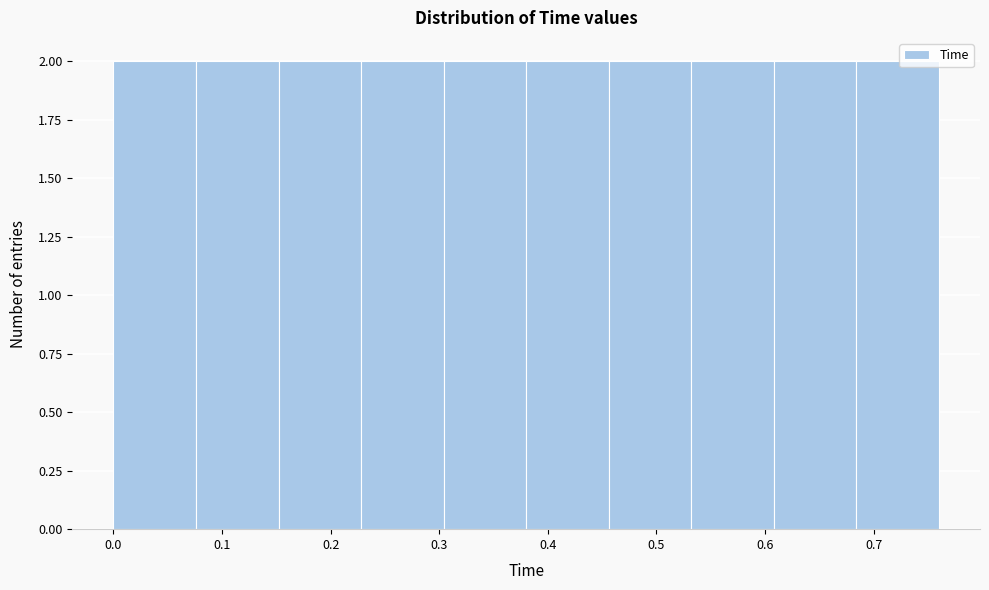

Reading left to right, transcribe this chart: for each bar, give the range it covers on the x-axis and its height. Neither the bar edges nor the heights are printed on the chart, so give them approximately, as read against the axes.

0.000 to 0.076: 2
0.076 to 0.152: 2
0.152 to 0.228: 2
0.228 to 0.304: 2
0.304 to 0.380: 2
0.380 to 0.456: 2
0.456 to 0.532: 2
0.532 to 0.608: 2
0.608 to 0.684: 2
0.684 to 0.760: 2